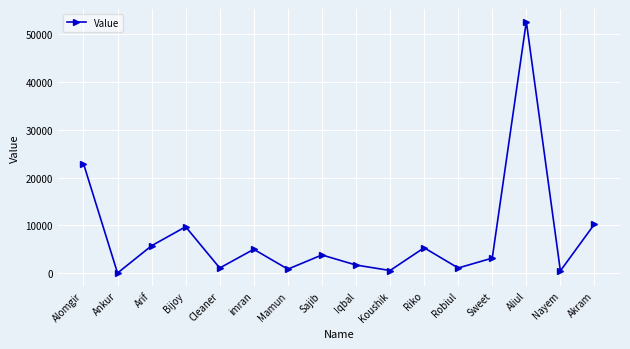

At which label is the value closest to 26310?

Alomgir